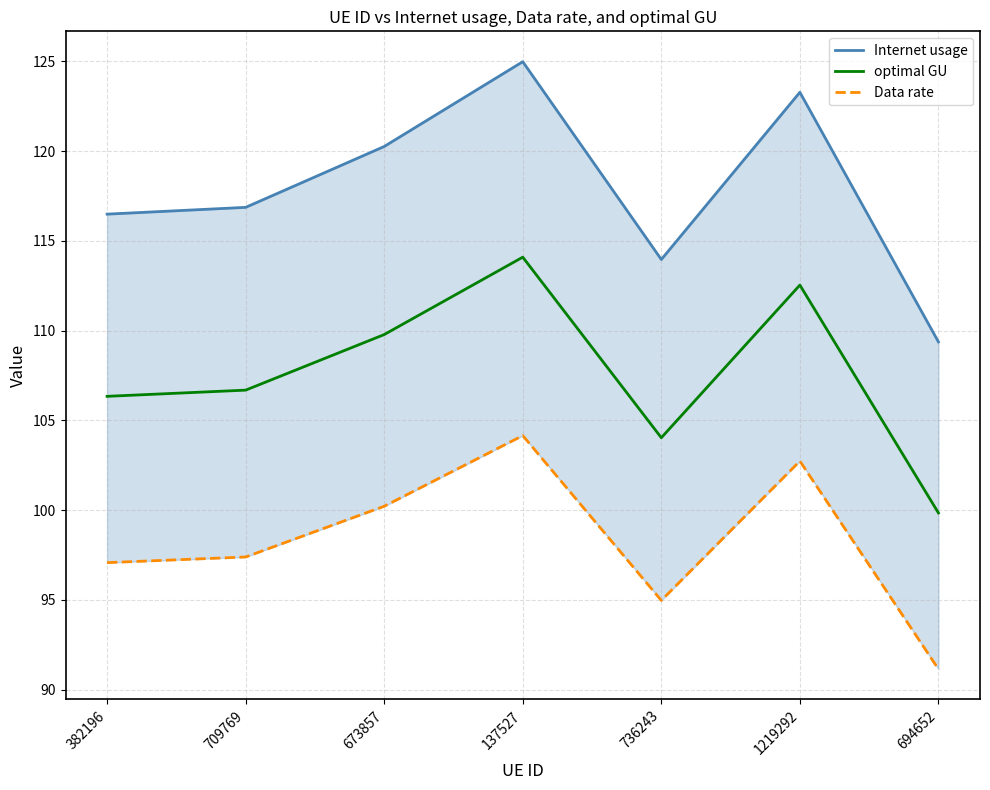

Read the Data rate value at 1219292.

102.7